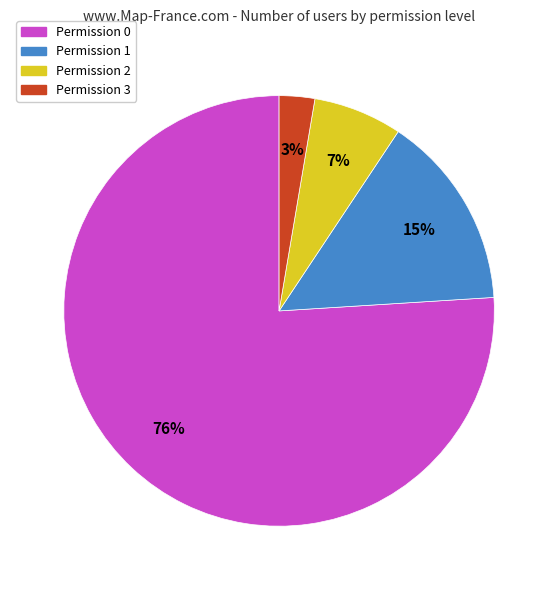

Is it true that Permission 3 is 64% of the pie?

False